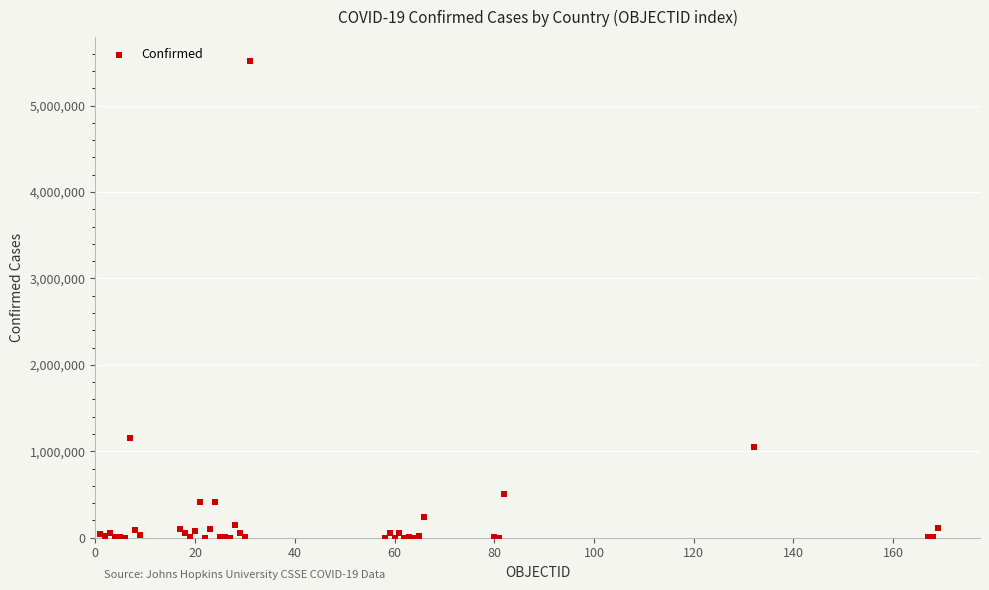

What Y value in the scatter plot is closest to 2758392?

1157179